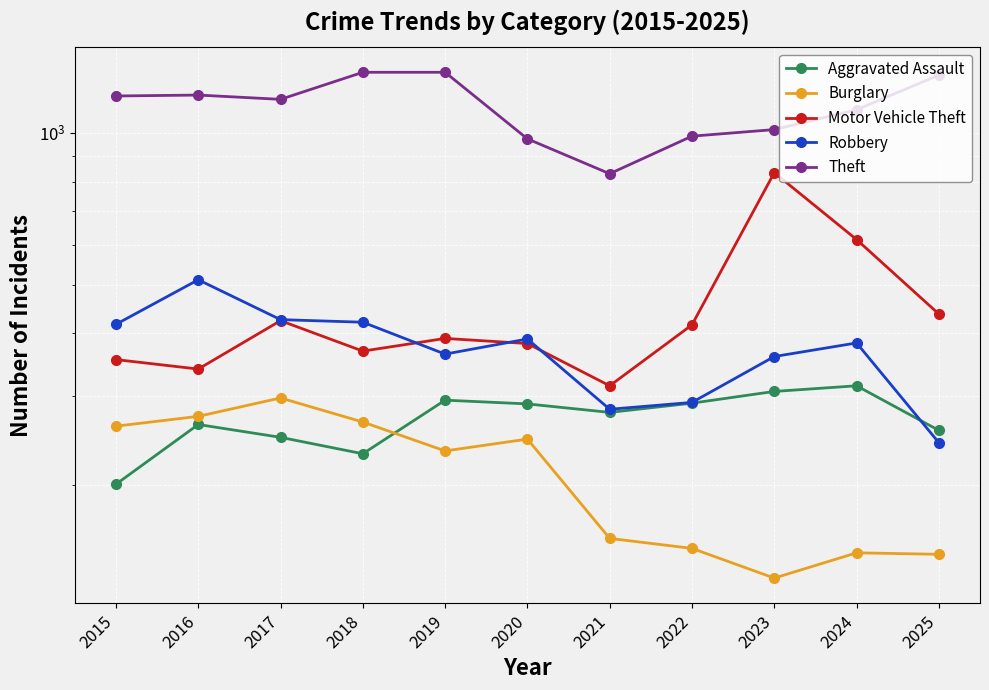

At which category does Theft reach its first local peak?

2016